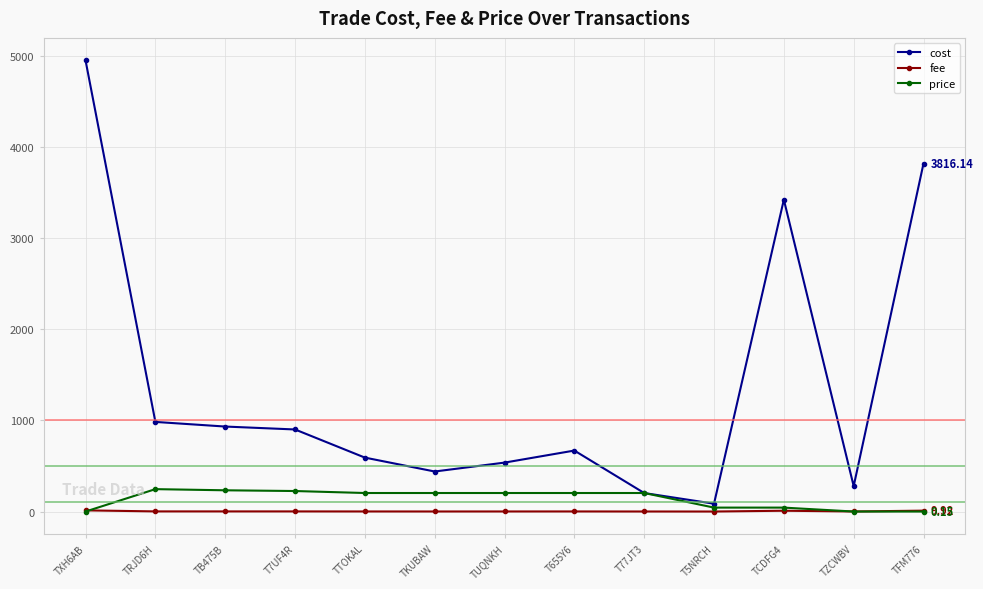

Rank the series by their maximum value, from highest to lowest.

cost, price, fee